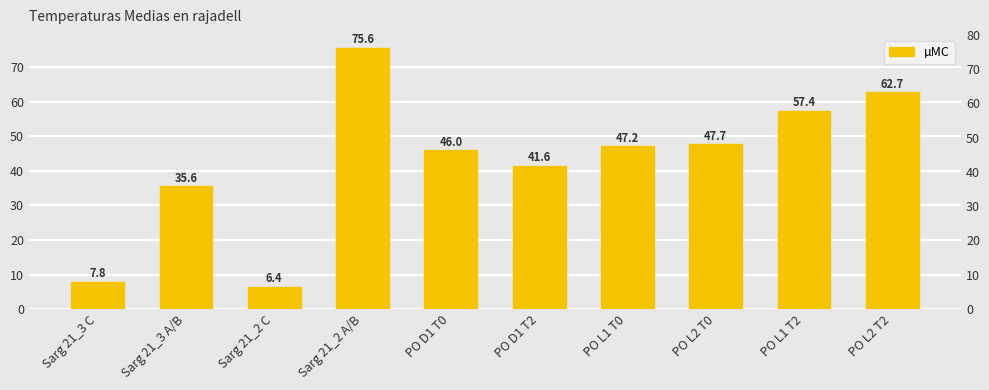

What is the difference between the maximum and minimum values?

69.2